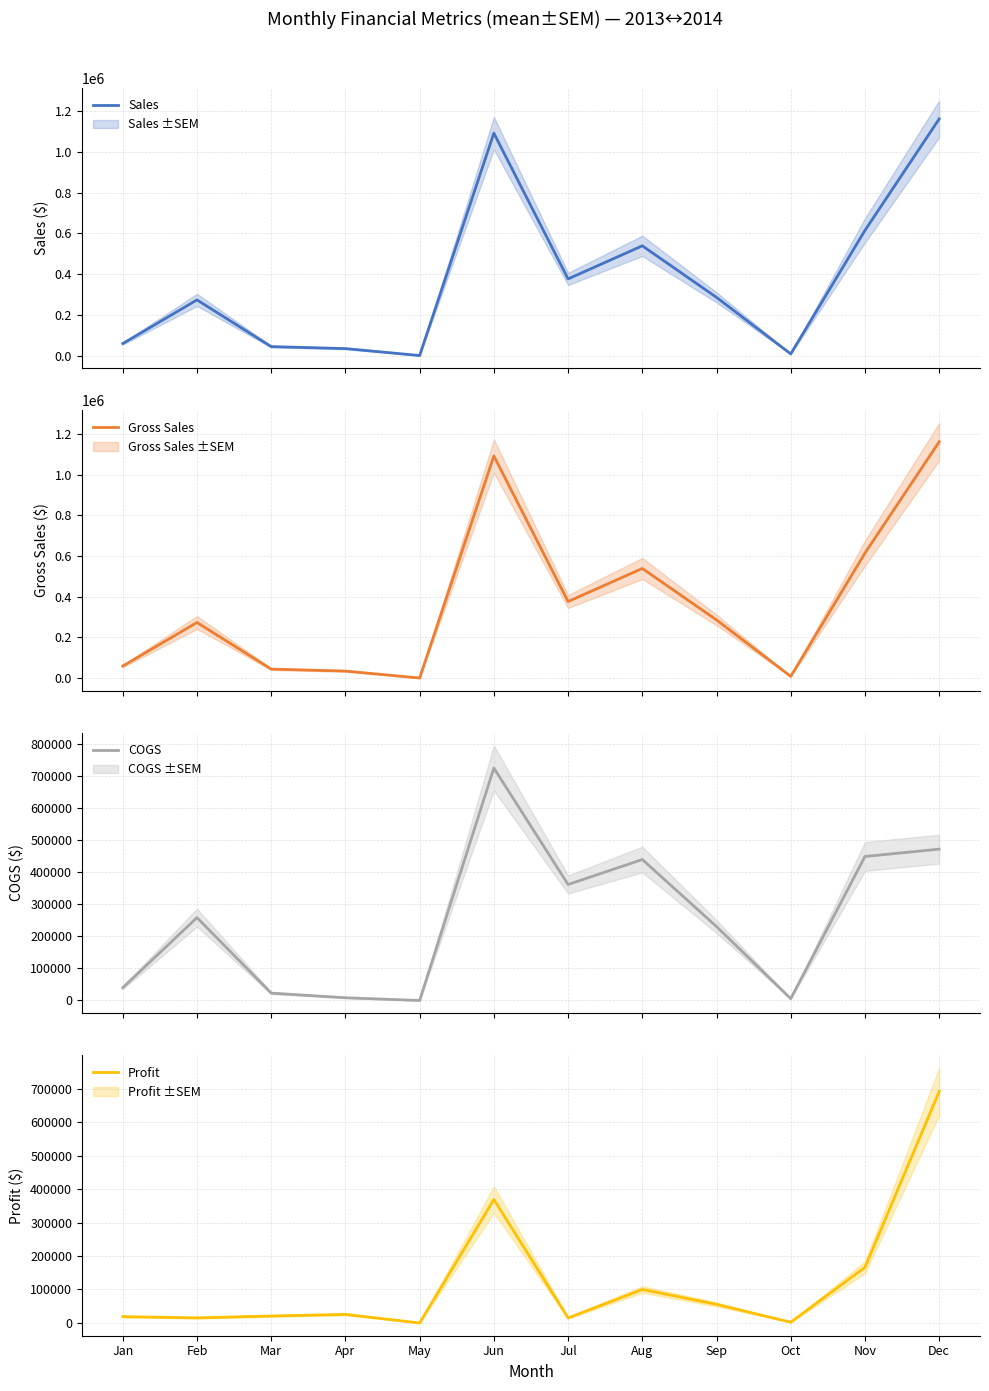

How many values in the Profit series are below 25542?

6